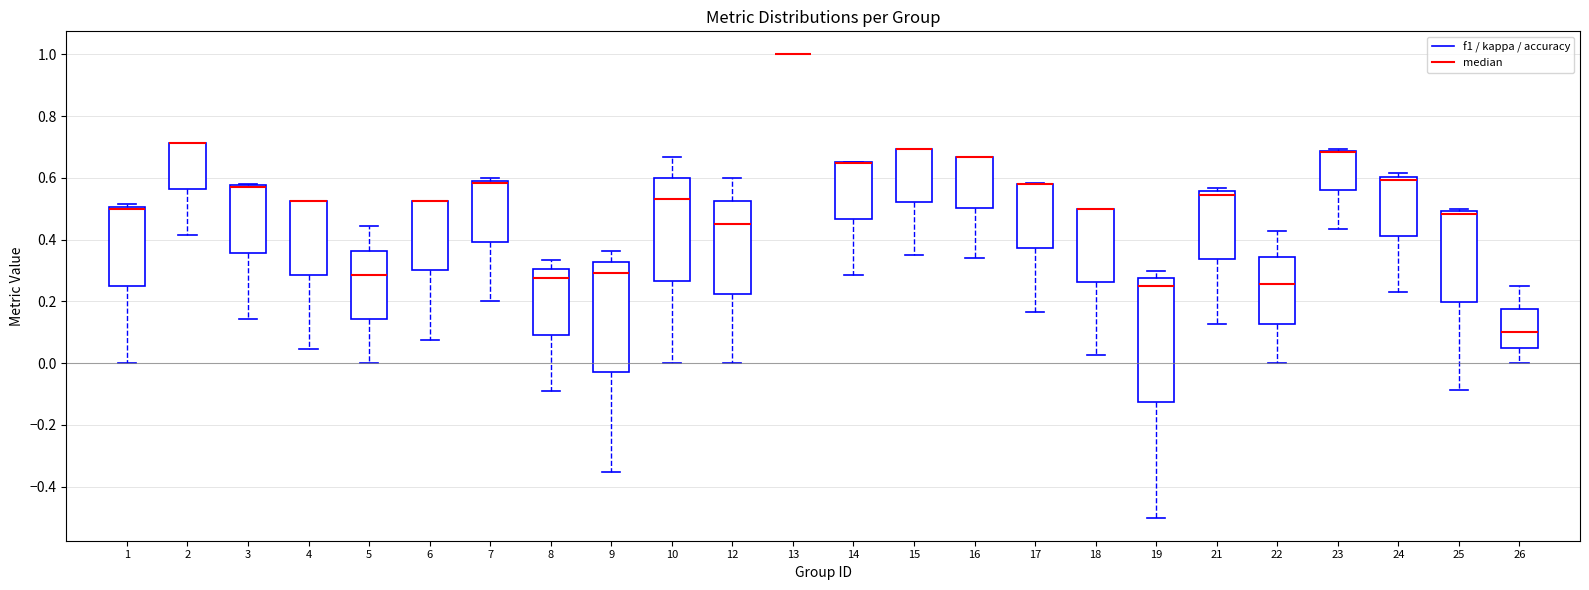

Where does the lower whisker of the box at x = 4 end on the y-axis? The values are not printed on the chart, so give them approximately, as read against the axis.

0.04